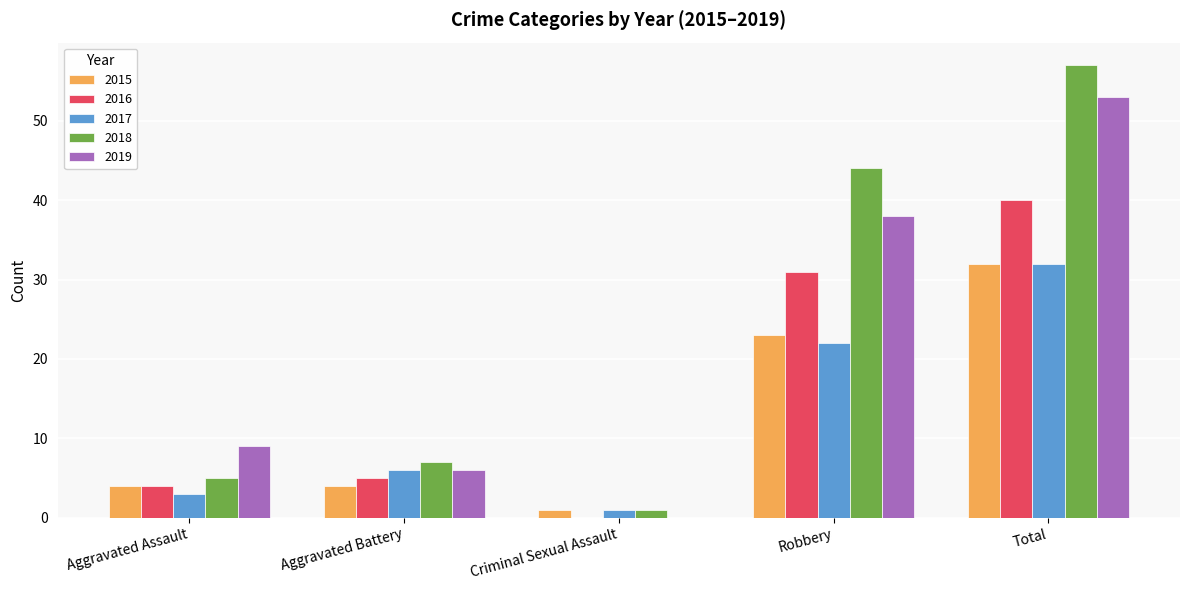

Which series has the widest spread of values?

2018